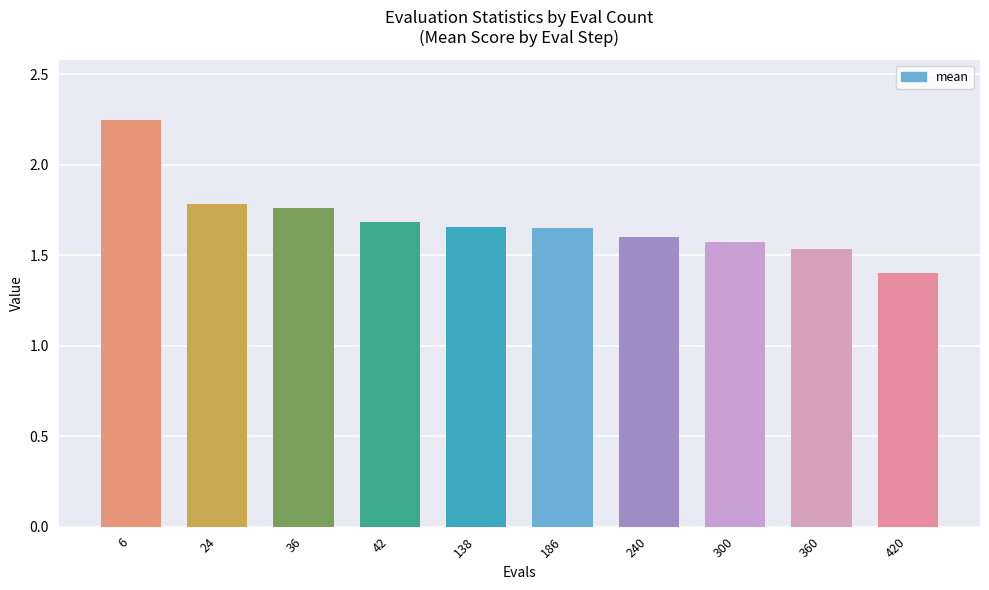

True or false: the data shows 0.6 at 360.

False